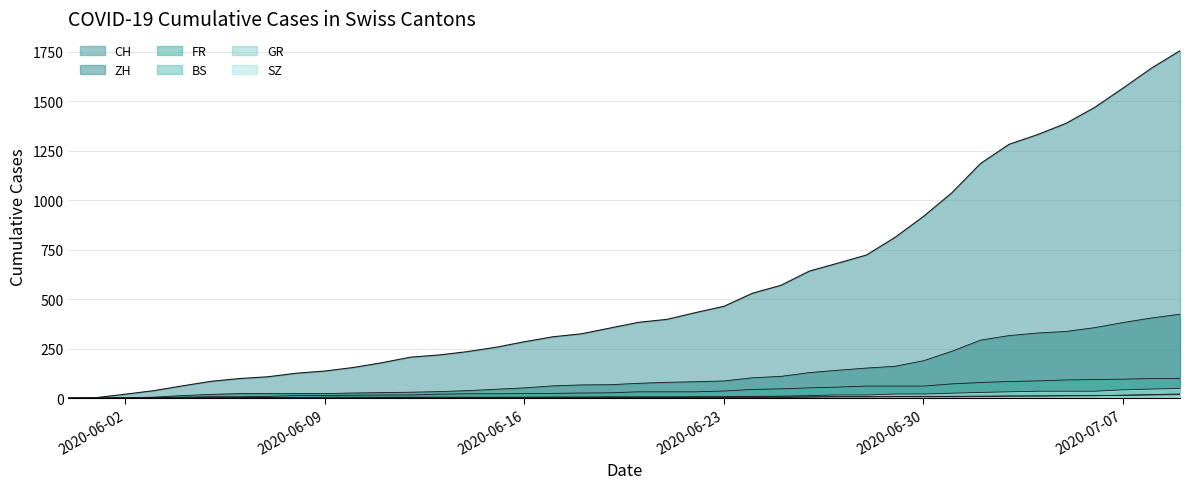

What is the sum of all ZH values?

4969